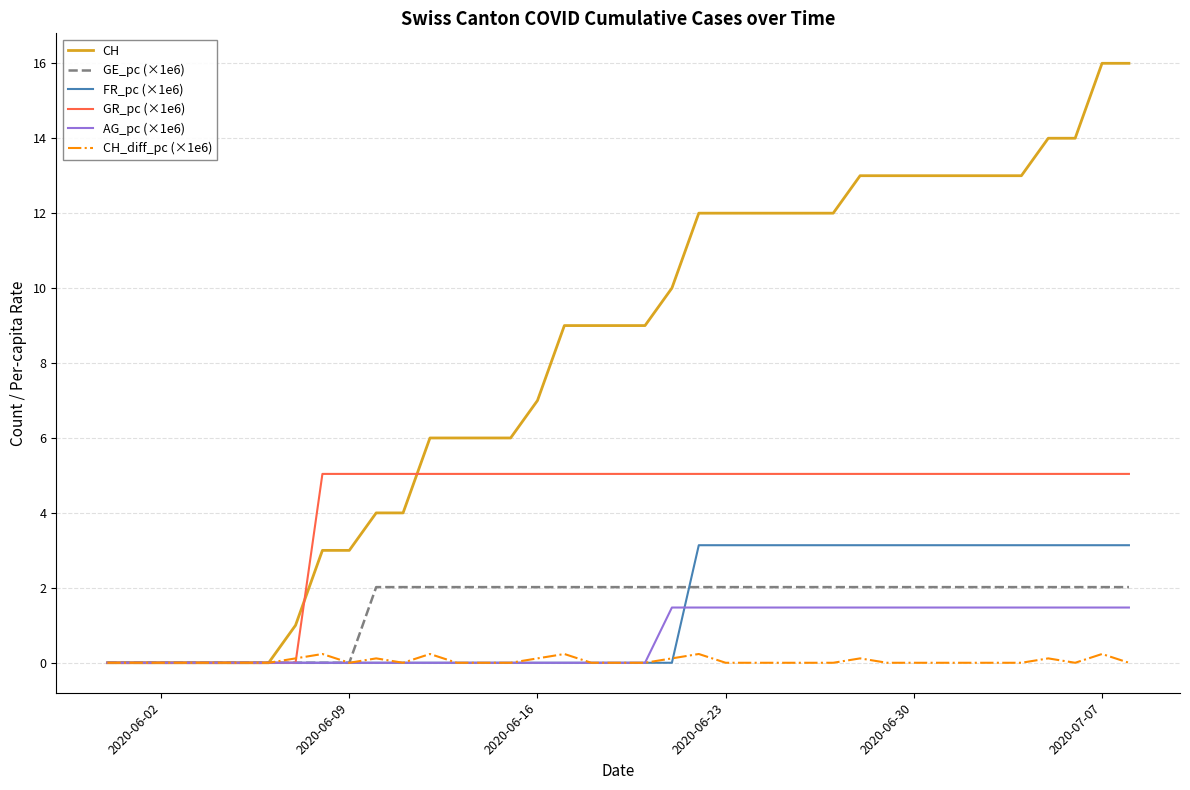

What is the greatest value displayed?

16.0